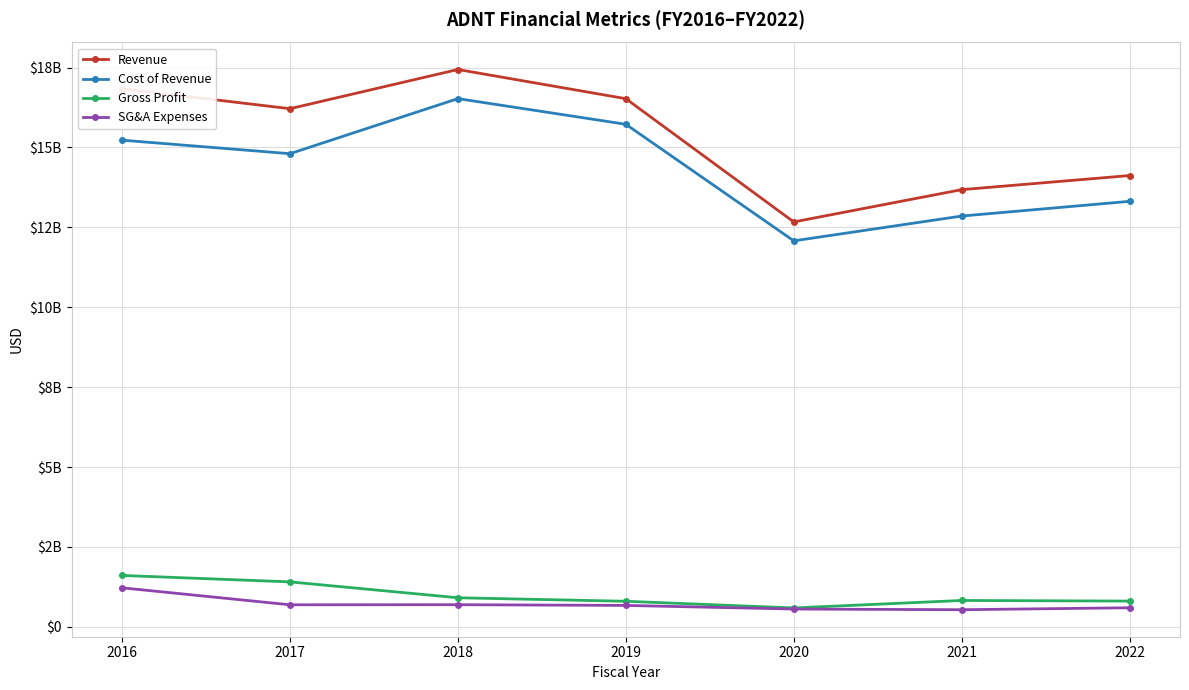

True or false: Revenue and Gross Profit intersect in this chart.

False